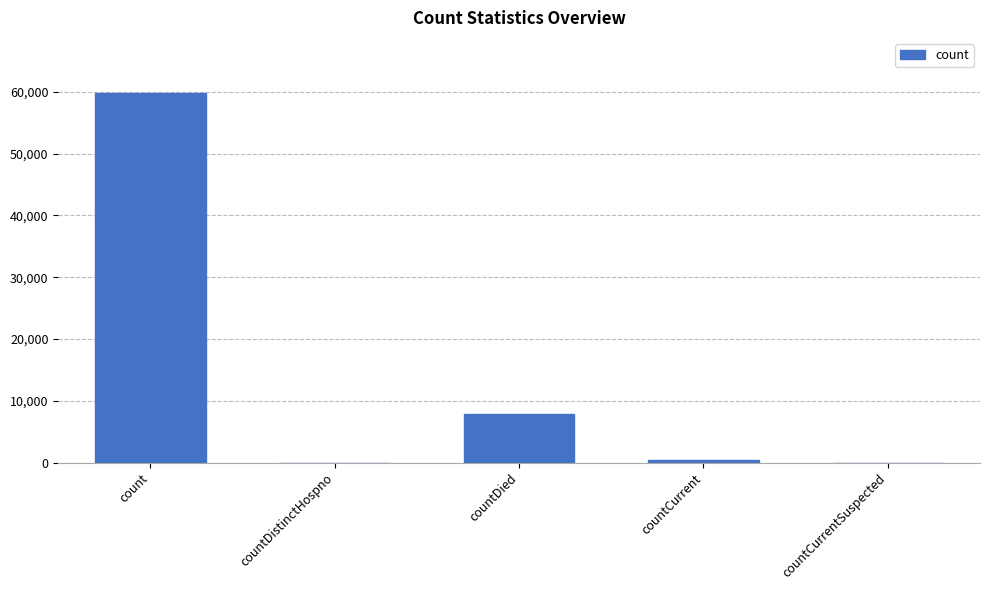

Count the number of data series in this chart.

1